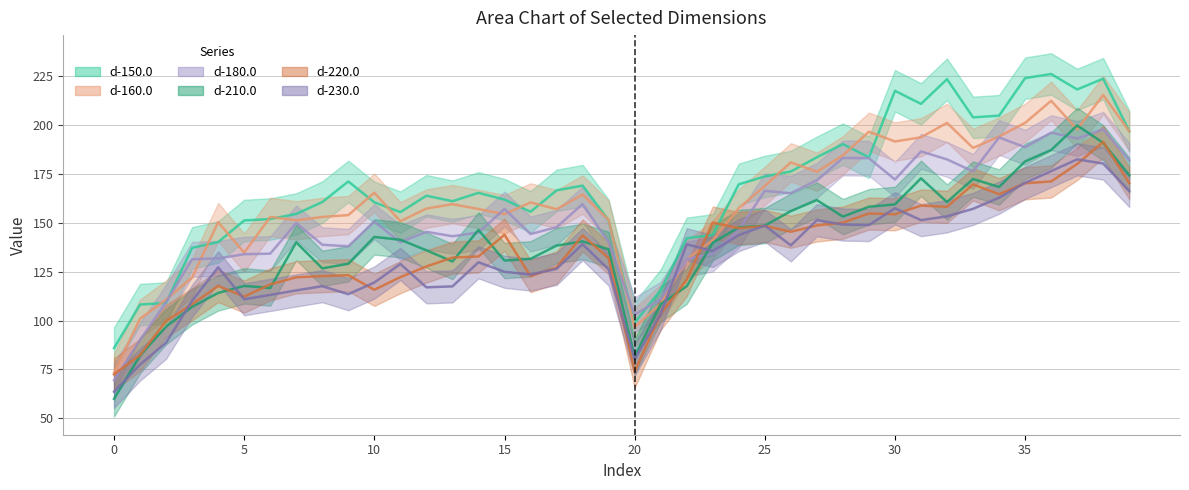

In d-150.0, how many points are higher than both neighbors (excluding endpoints)?

9